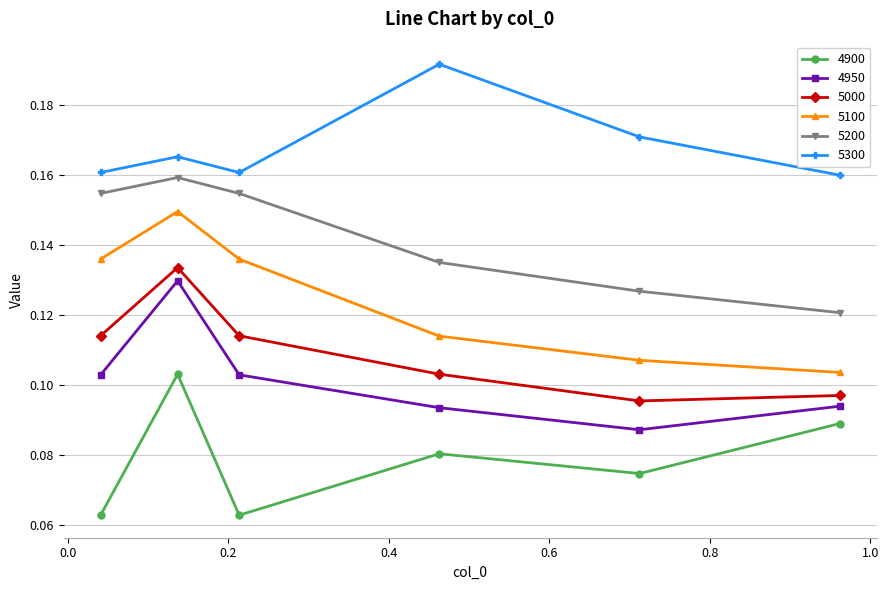

What is the sum of all 5300 values?

1.0